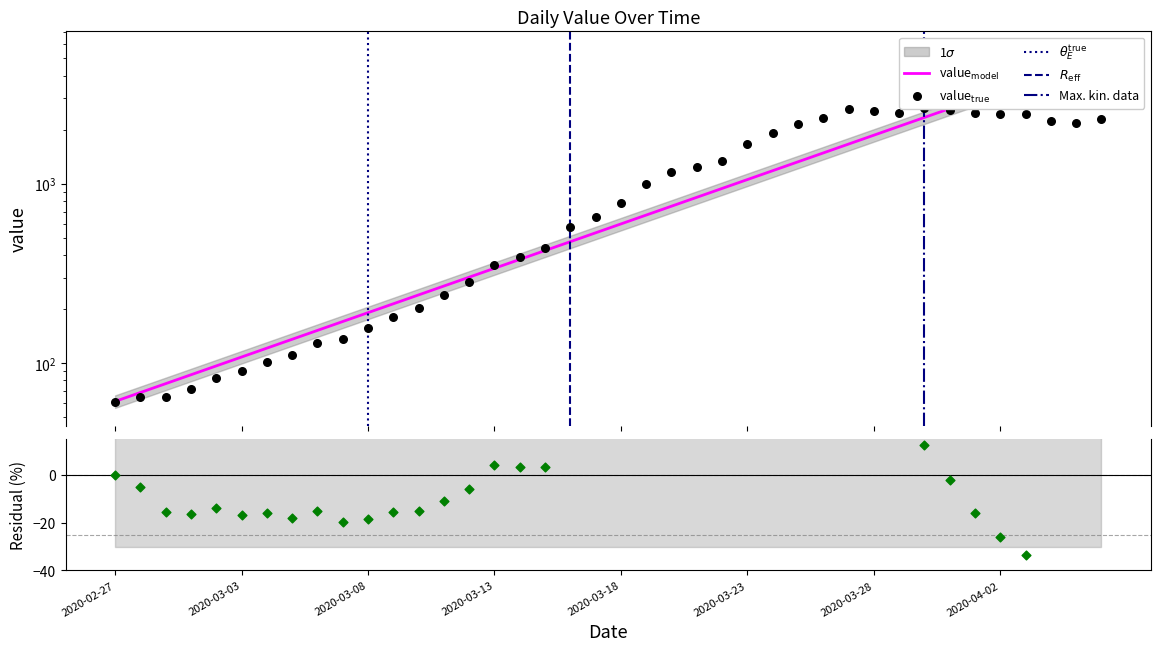

Approximately how many times larger is the value at 2020-04-04 compared to 2020-03-23?

1.3